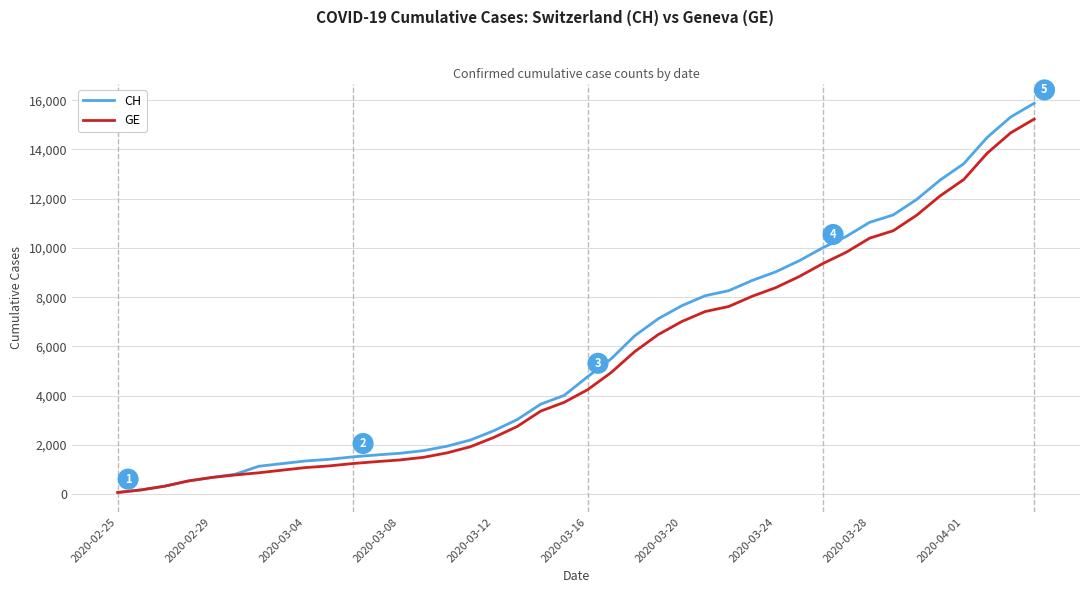

What is the highest value of the CH series?

15875